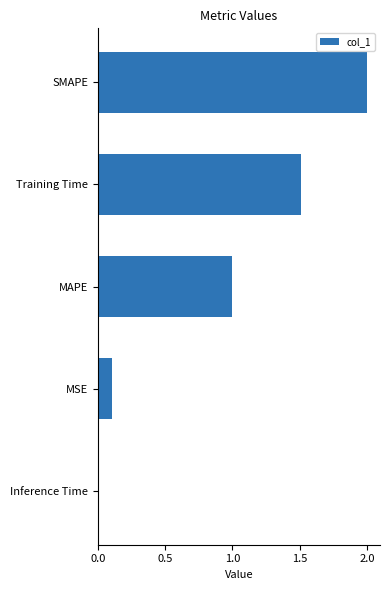

How many bars are there in total?

5